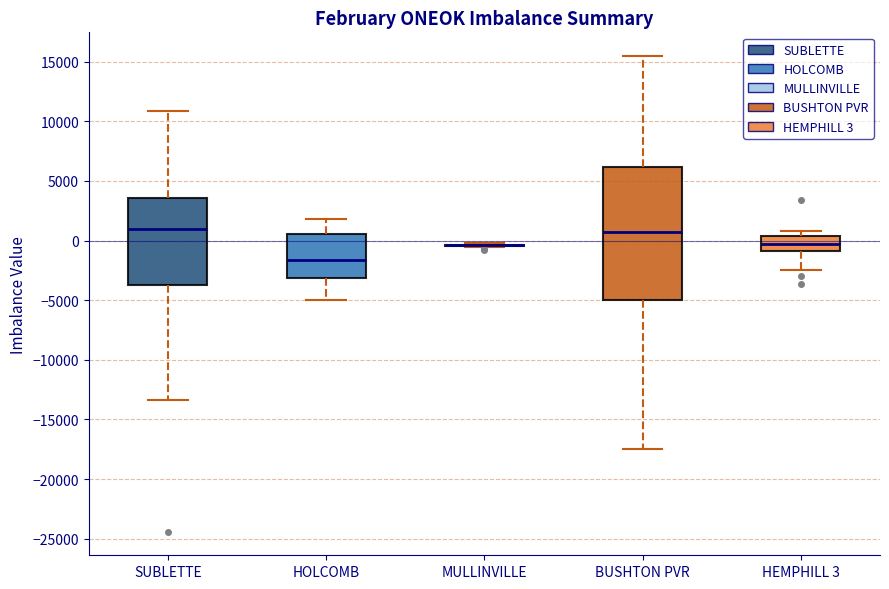

Comparing the boxes themselves (not the whiskers), which one is the tallest?

BUSHTON PVR